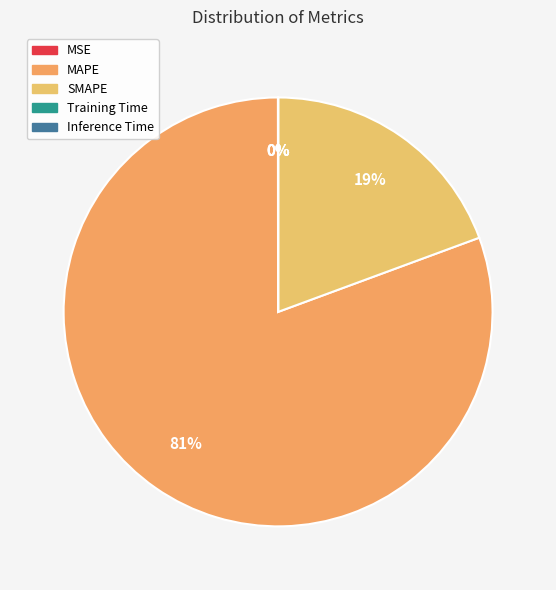

Count the number of slices in the pie.

5